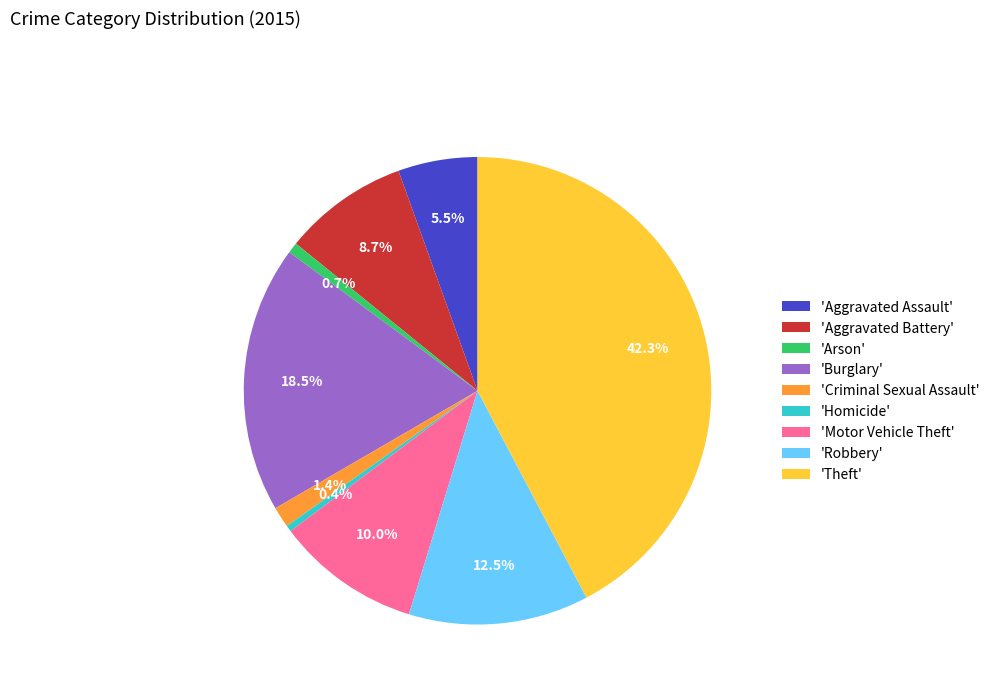

What is the ratio of the value at 'Motor Vehicle Theft' to the value at 'Robbery'?

0.8